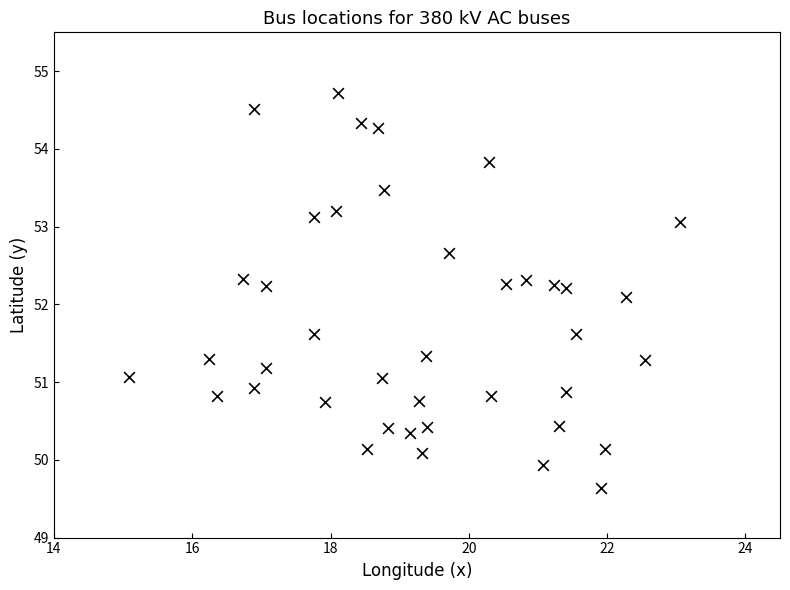

What is the range of Y values (max minus min)?

5.1